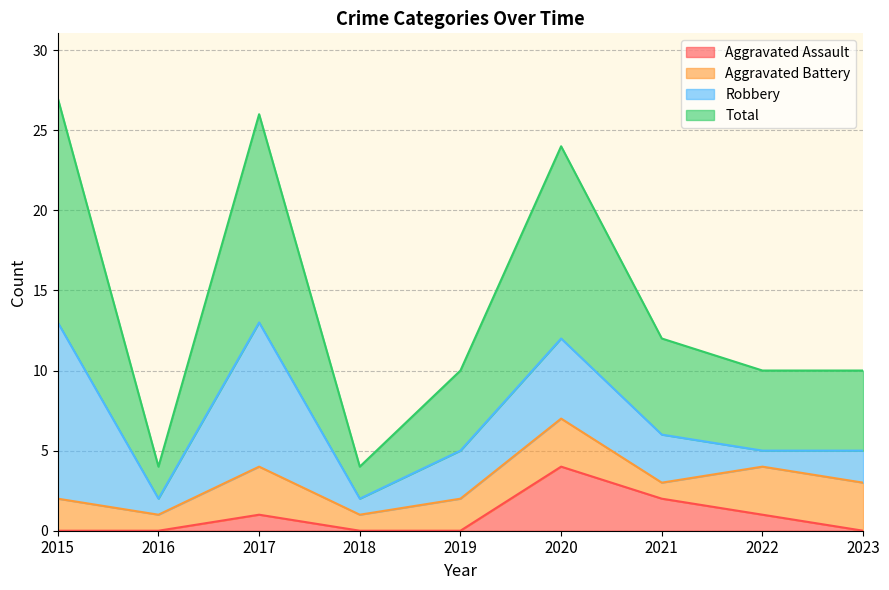

At which label does Total first exceed 10?

2015